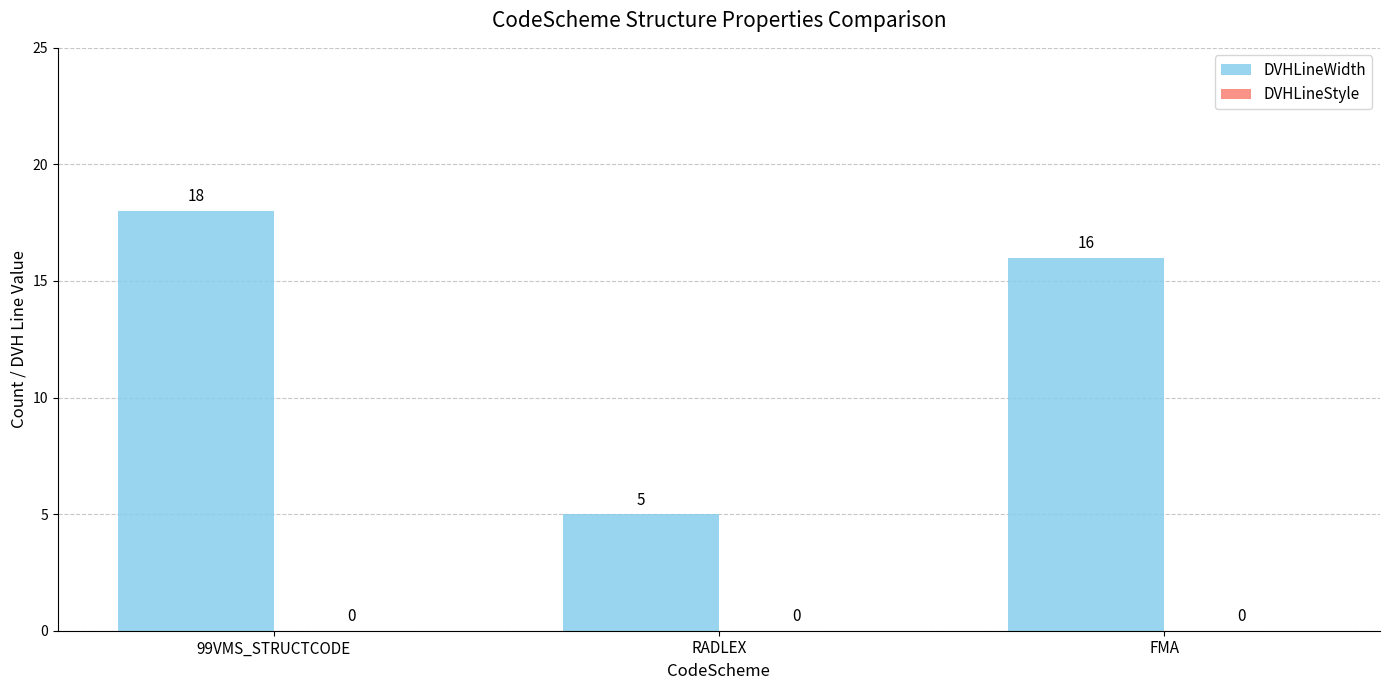

Is it true that the value at FMA is 16?

True